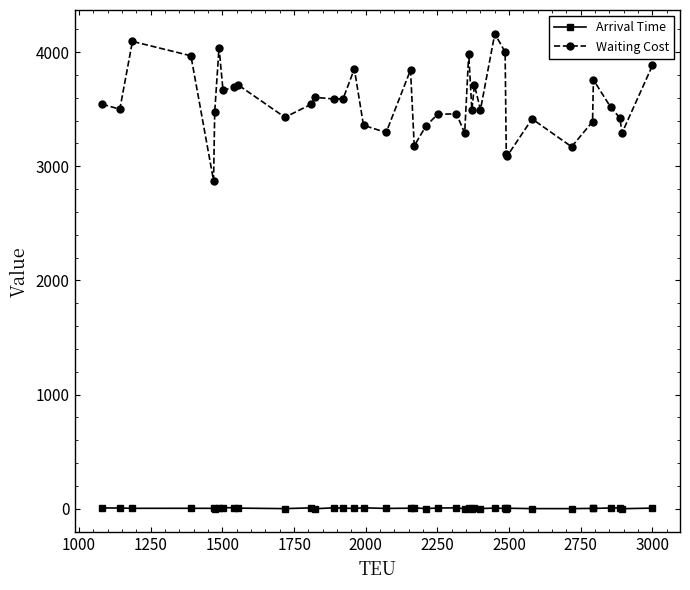

True or false: Waiting Cost and Arrival Time intersect in this chart.

False